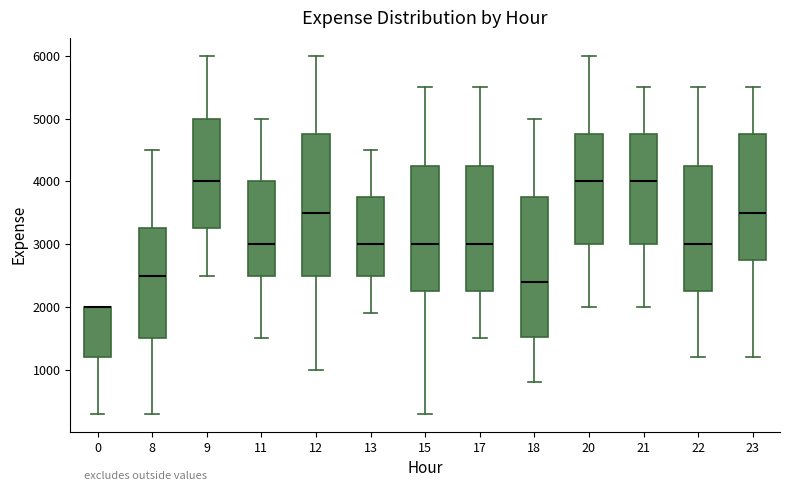

Where is the lower edge of the box at x = 0 on the y-axis? The values are not printed on the chart, so give them approximately, as read against the axis.

1200